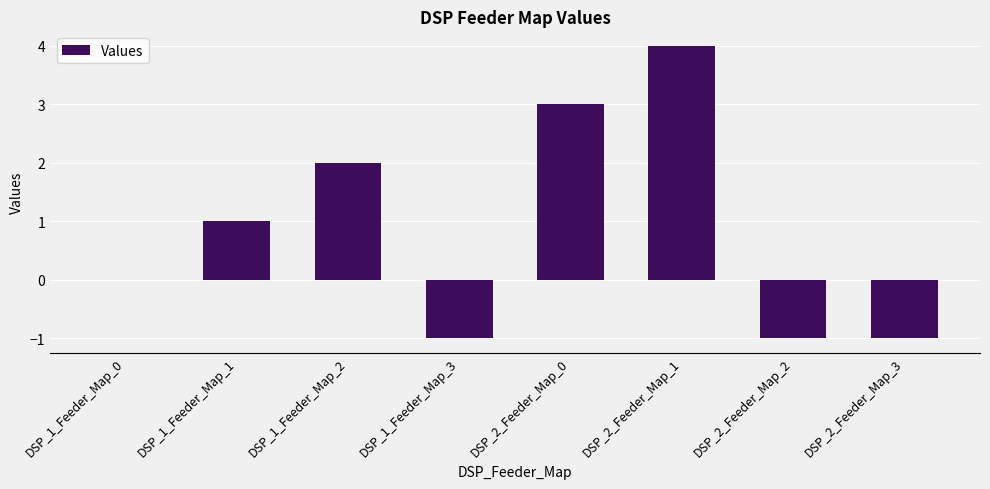

Count the values in the range -1 to 3.

7